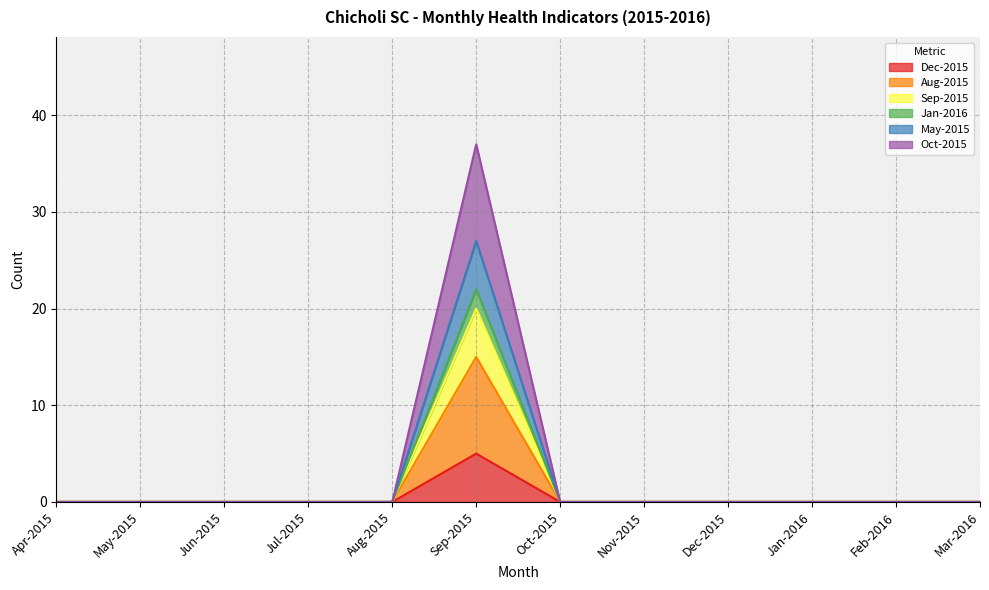

Between Jun-2015 and Mar-2016, which is larger?

Jun-2015